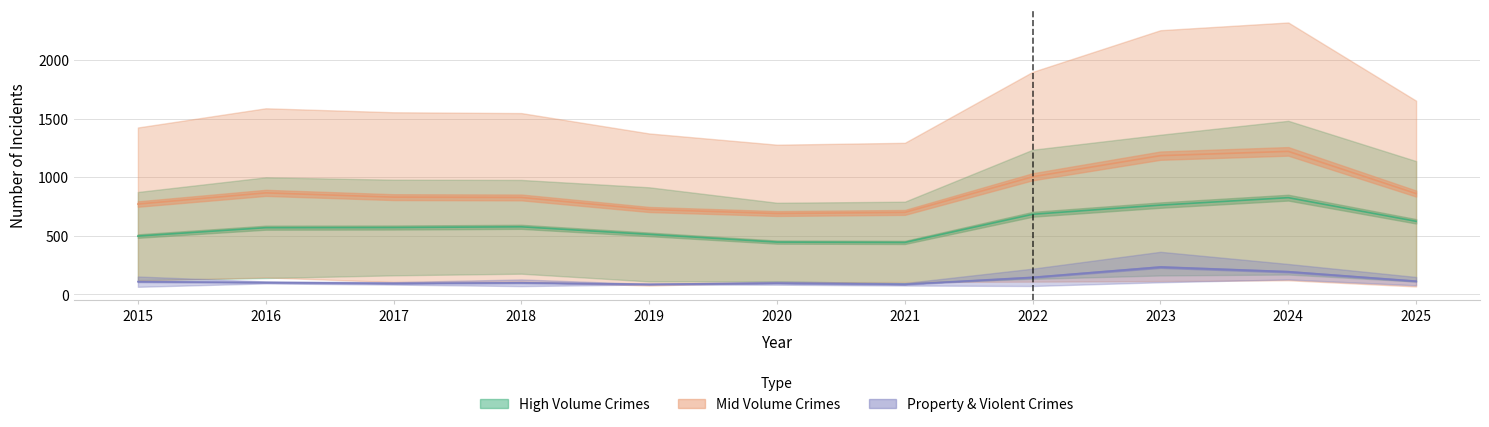

Does the chart display data point markers on the line(s)?

No